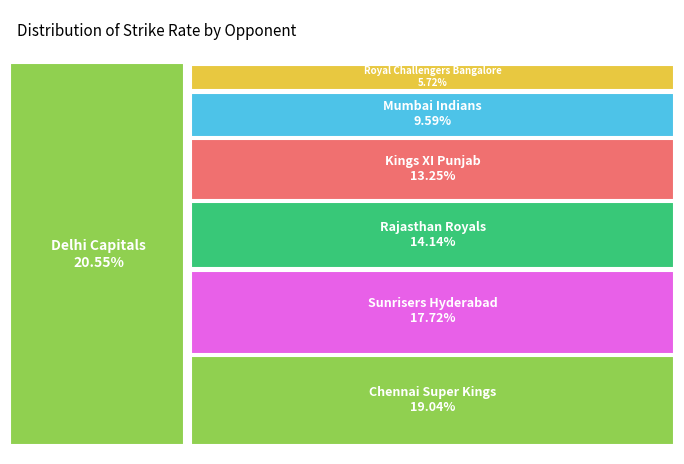

Is it true that Sunrisers Hyderabad is 6% of the pie?

False